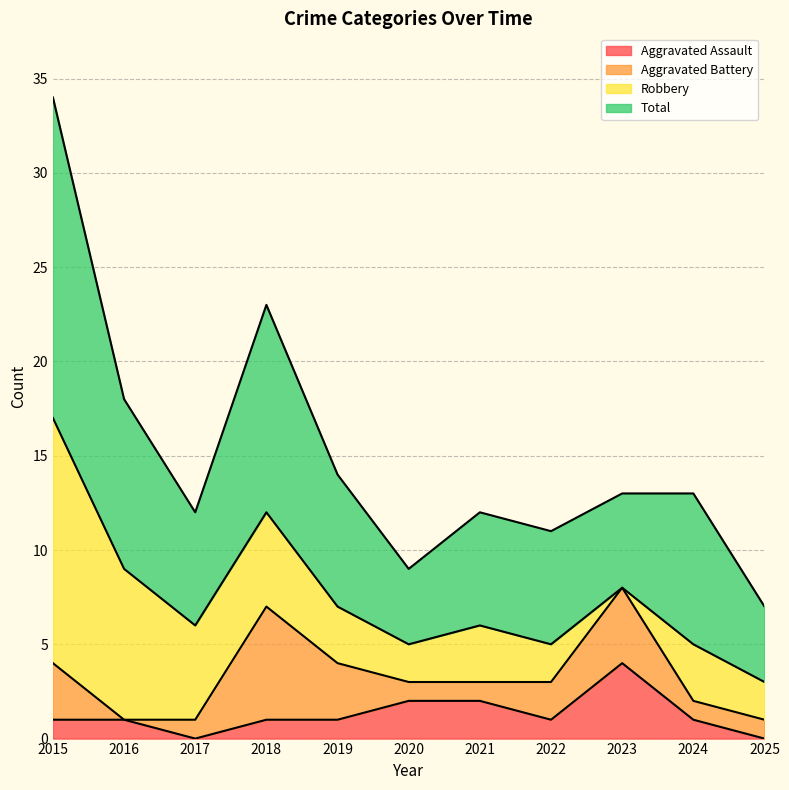

How many Aggravated Assault values are between 1 and 2?

8